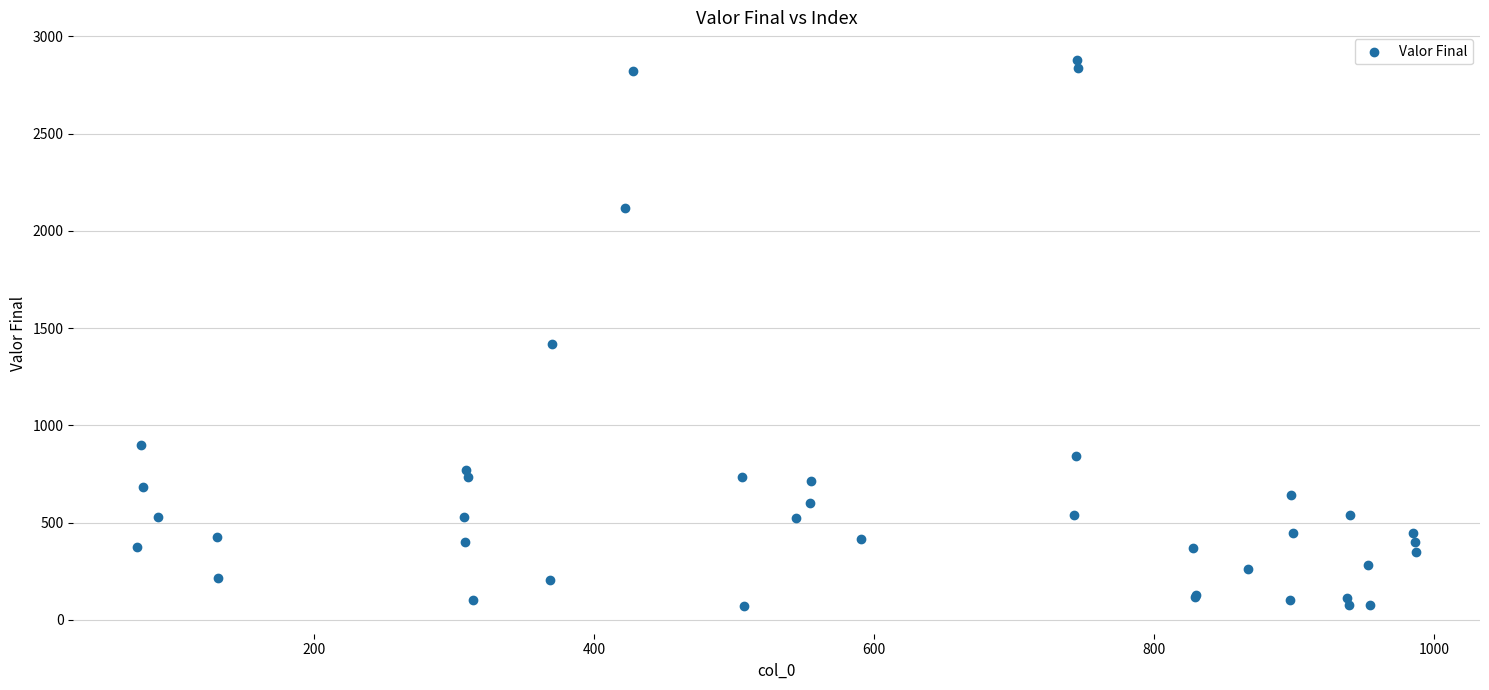

What Y value in the scatter plot is closest to 1474?

1418